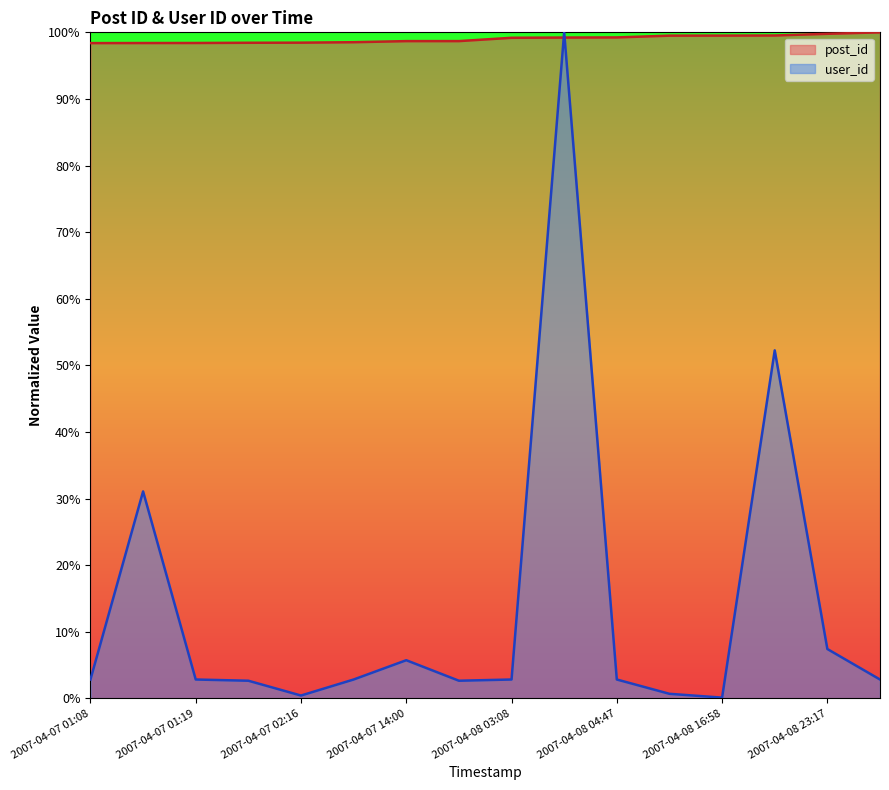

Reading left to right, extract all data points from this chart.

post_id: 1.0	1.0	1.0	1.0	1.0	1.0	1.0	1.0	1.0	1.0	1.0	1.0	1.0	1.0	1.0	1.0
user_id: 0.0	0.3	0.0	0.0	0.0	0.0	0.1	0.0	0.0	1.0	0.0	0.0	0.0	0.5	0.1	0.0